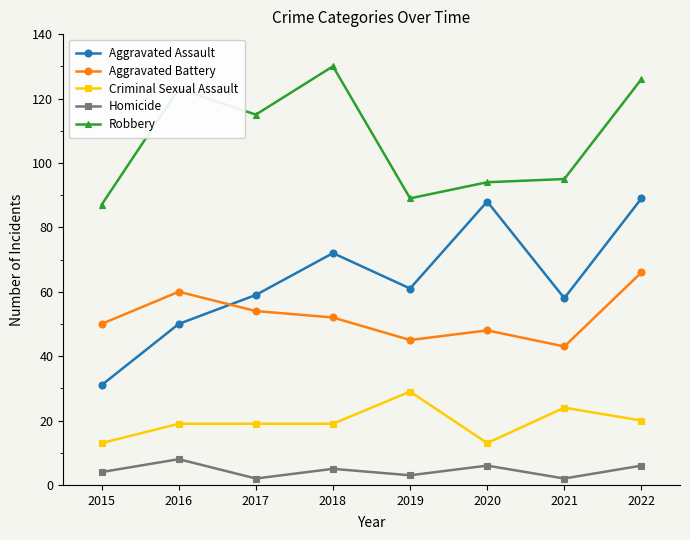

Which series has the largest total across all categories?

Robbery